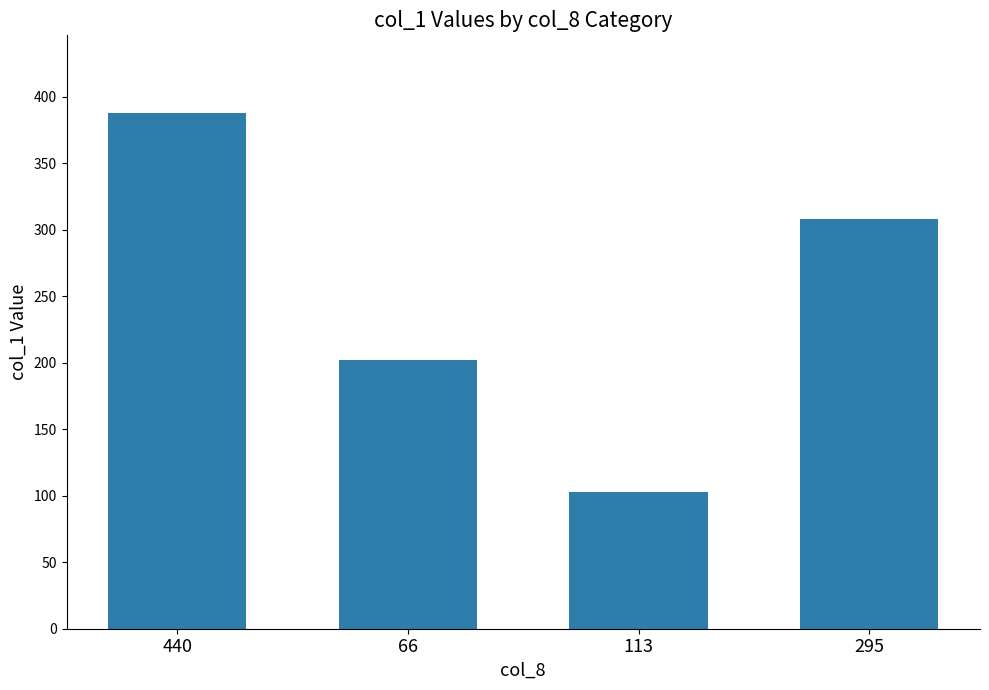

What position from the right is 113?

2